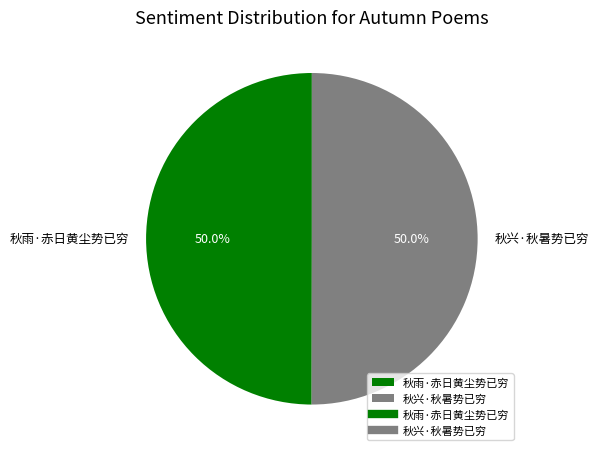

Approximately how many times larger is the value at 秋雨·赤日黄尘势已穷 compared to 秋兴·秋暑势已穷?

1.0